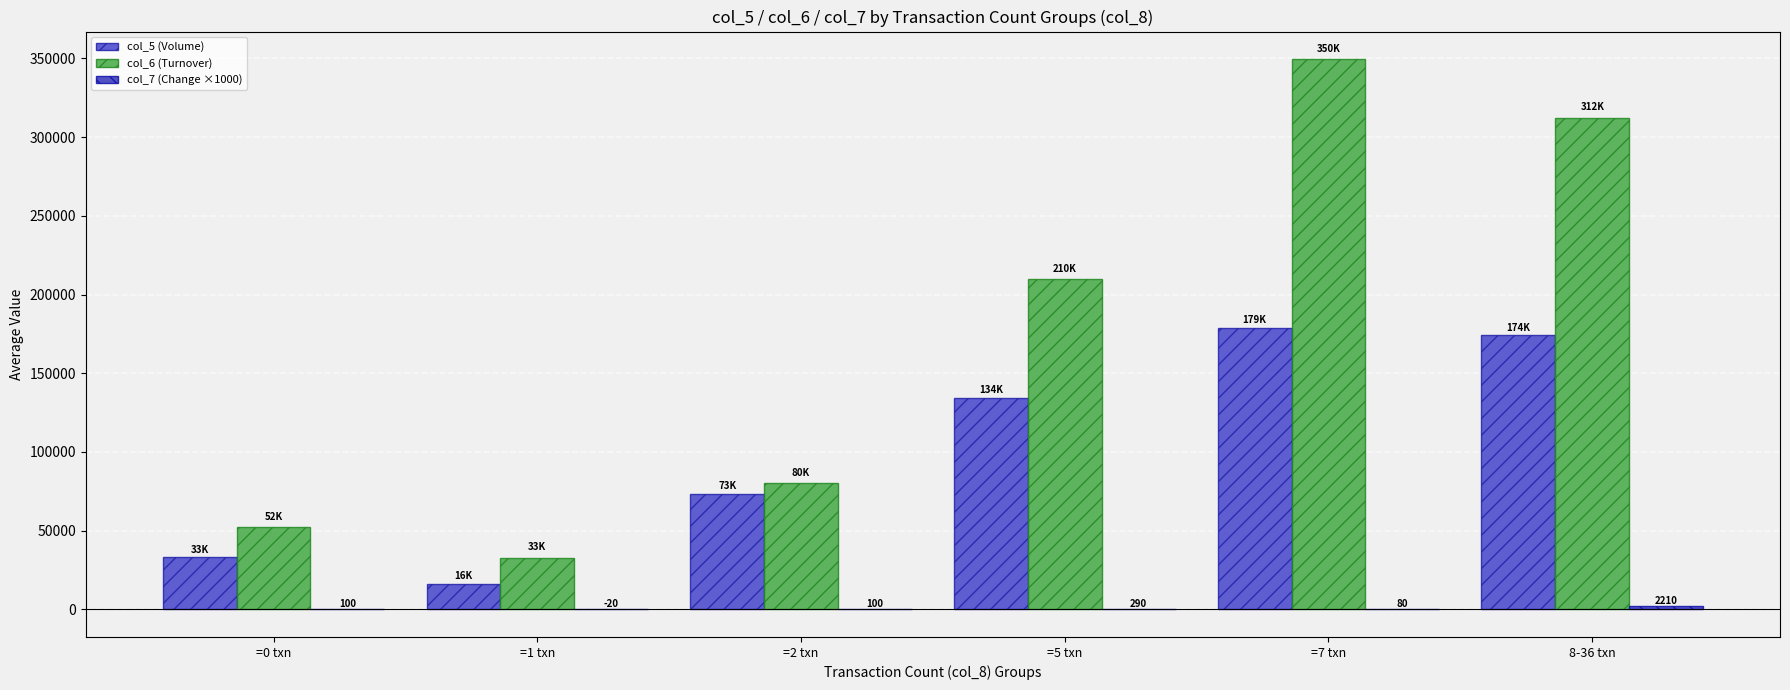

How many values in the col_6 (Turnover) series exceed 209886?

3